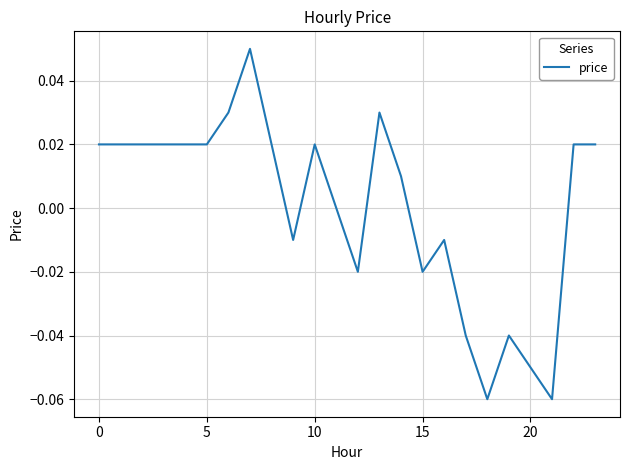

True or false: the data has more than 1 interior local peaks.

True